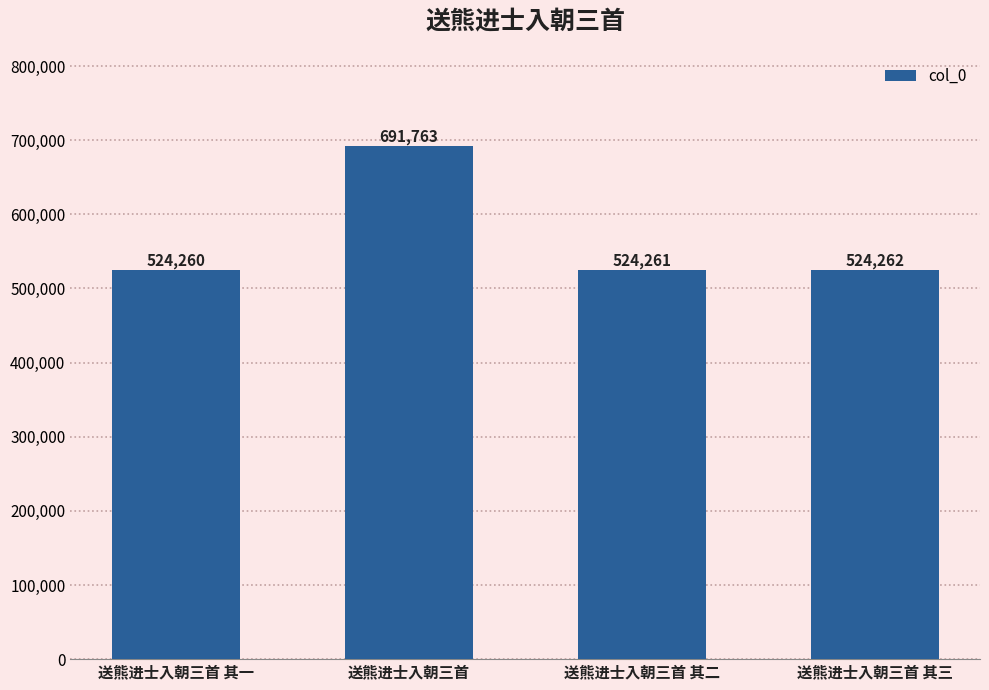

What is the difference between the maximum and minimum values?

167503